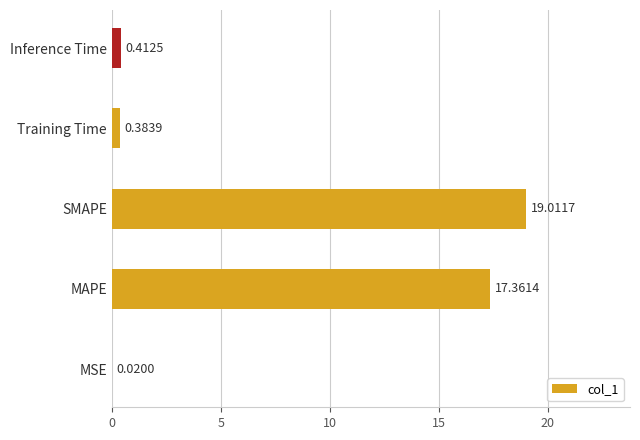

Which category has the highest value across all series?

SMAPE